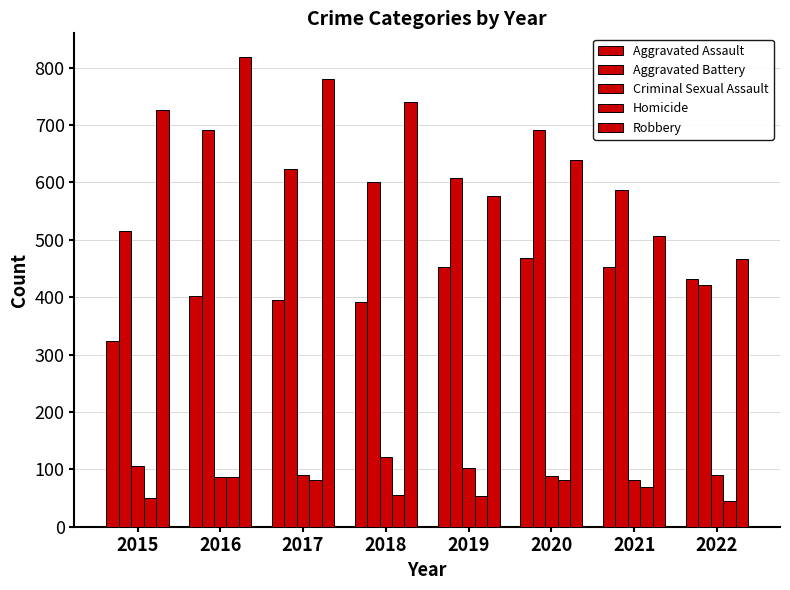

How many data points in Aggravated Assault are less than 432?

4